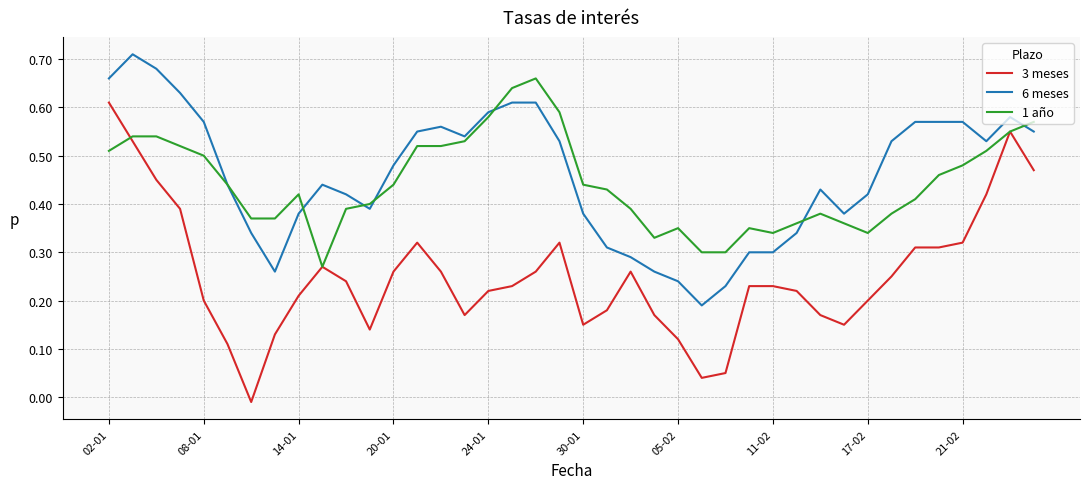

List the series in order of their peak value, lowest first.

3 meses, 1 año, 6 meses